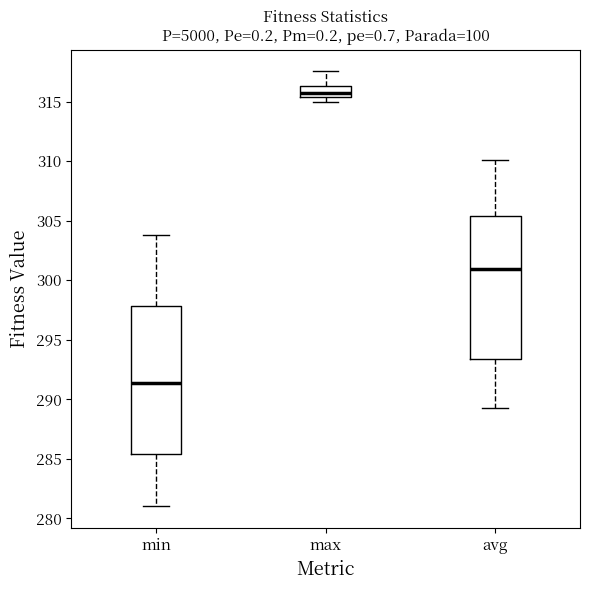

Reading left to right, read every box against the y-axis: the position of its median line, the range the box covers, and the ends of its whiskers. The values are not printed on the chart, so give them approximately, as read against the axis.

min: median 291.5, box 285.5 to 298.0, whiskers 281.0 to 304.0
max: median 315.5 (inside the box), box 315.5 to 316.5, whiskers 315.0 to 317.5
avg: median 301.0, box 293.5 to 305.5, whiskers 289.5 to 310.0